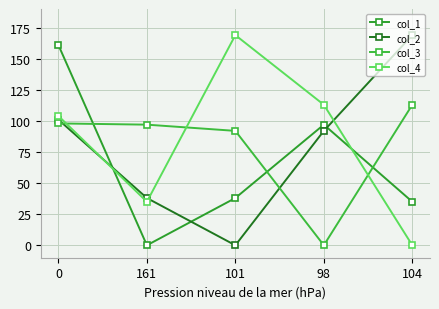

How many positive values does the col_1 series have?

4